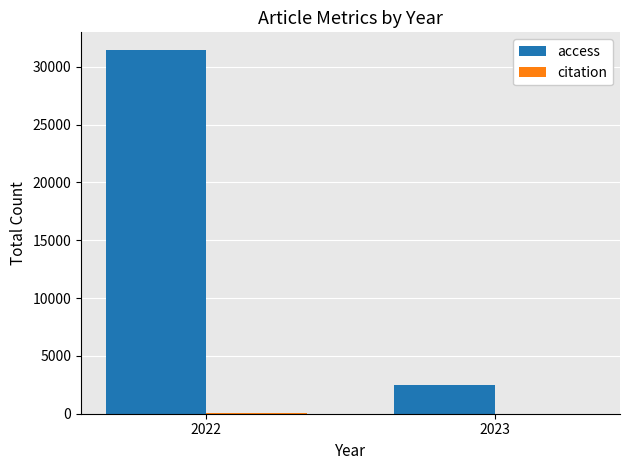

Which category has the highest value across all series?

2022